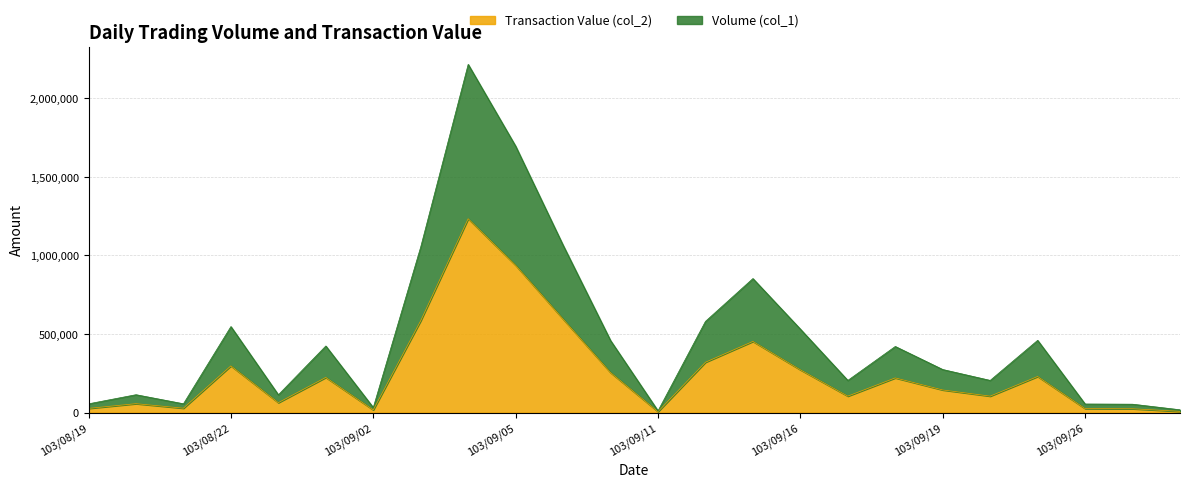

What is the approximate value of Volume (col_1) at 103/09/17?

205000